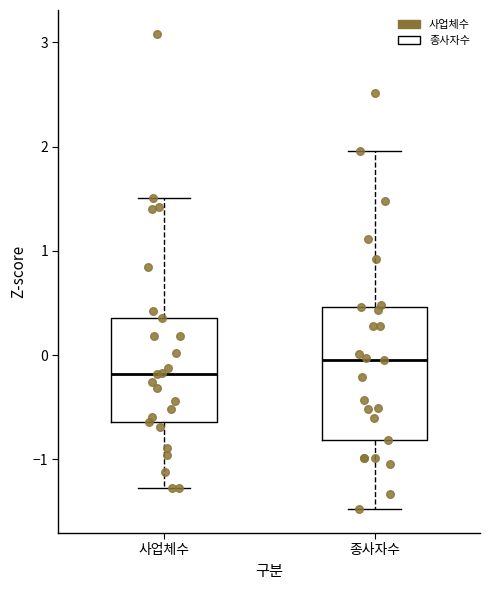

Comparing the boxes themselves (not the whiskers), which one is the tallest?

종사자수